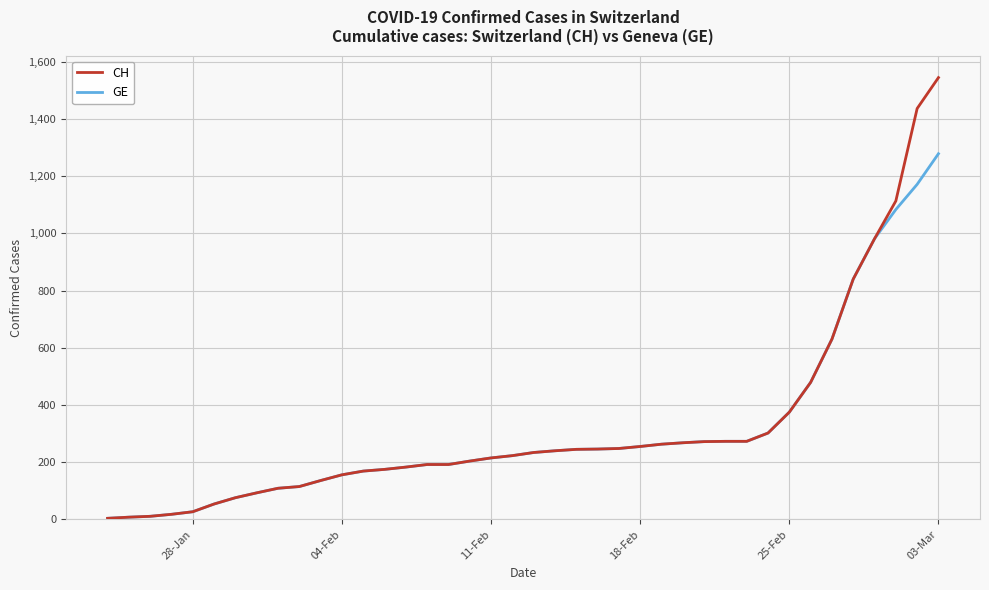

At how many categories does at least one series exceed 944?

4